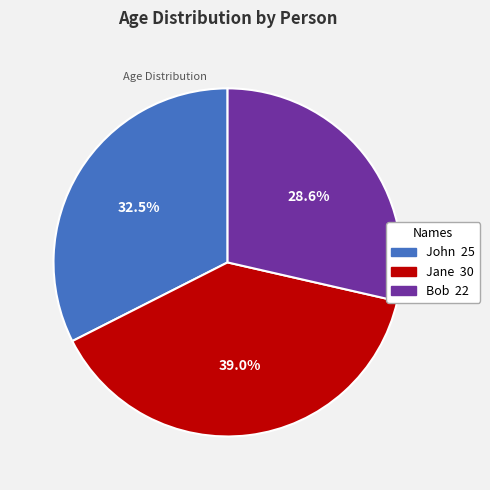

The John slice represents 42% of the pie. True or false?

False